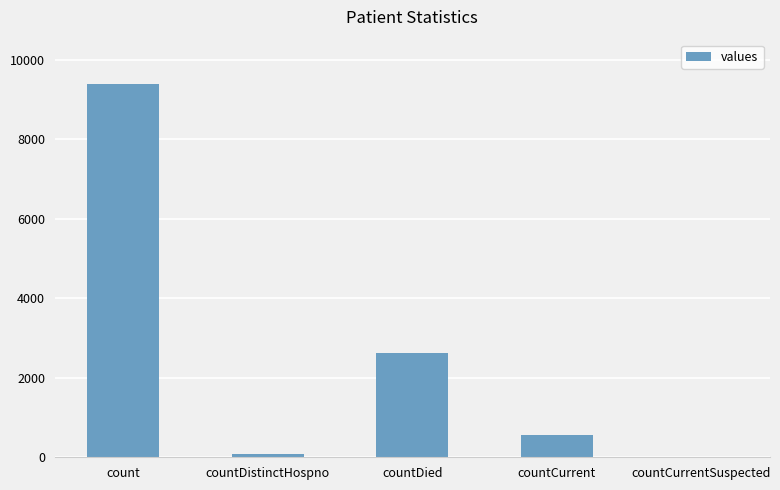

What is the average value?

2533